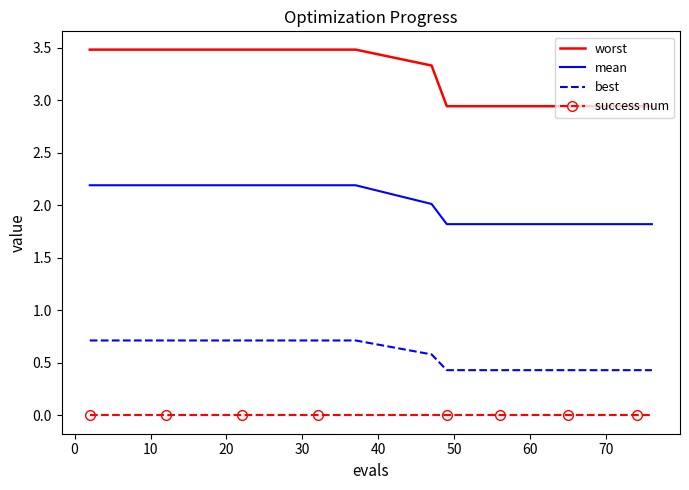

True or false: best and mean intersect in this chart.

False